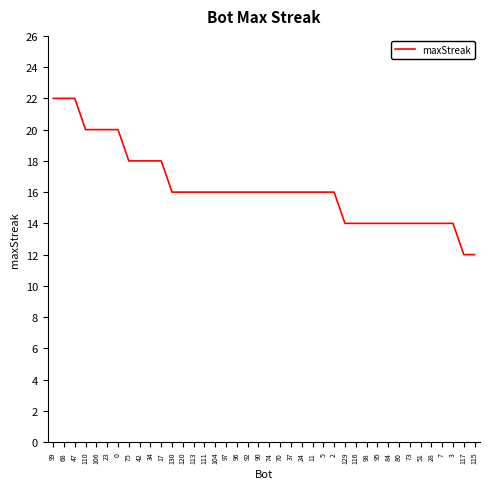

What is the change in value from 99 to 92?

-6